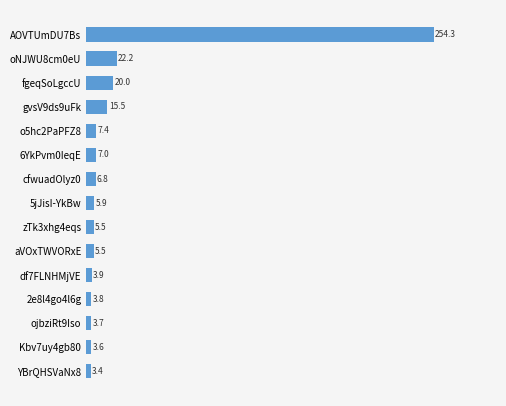

What is the change in value from cfwuadOlyz0 to gvsV9ds9uFk?

+8.7